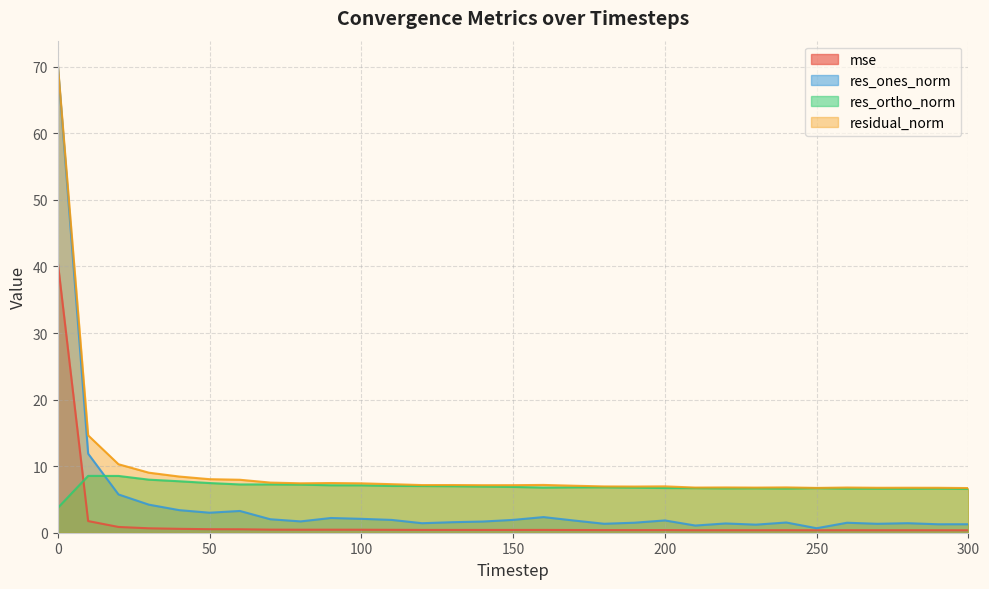

True or false: residual_norm has more than 1 interior local peaks.

True